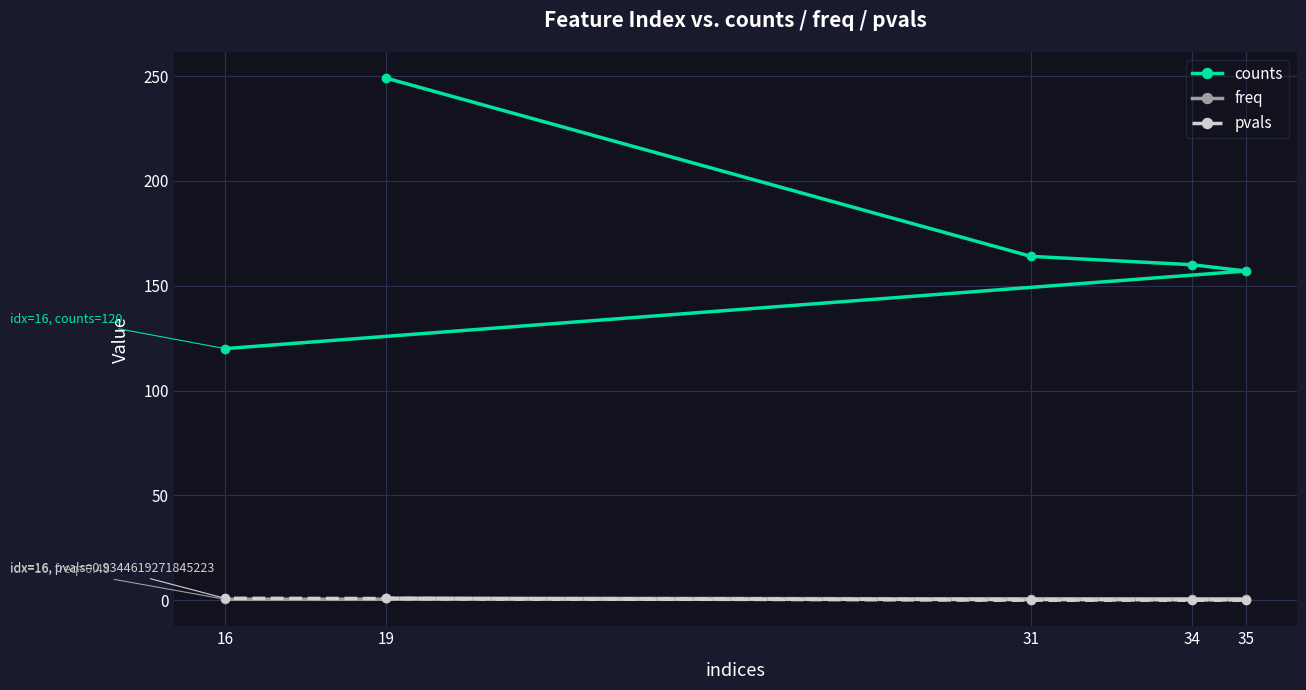

Reading left to right, what are all the values shown in this chart?

counts: 249.0	164.0	160.0	157.0	120.0
freq: 1.0	0.7	0.6	0.6	0.5
pvals: 0.9	0.0	0.2	0.2	0.9